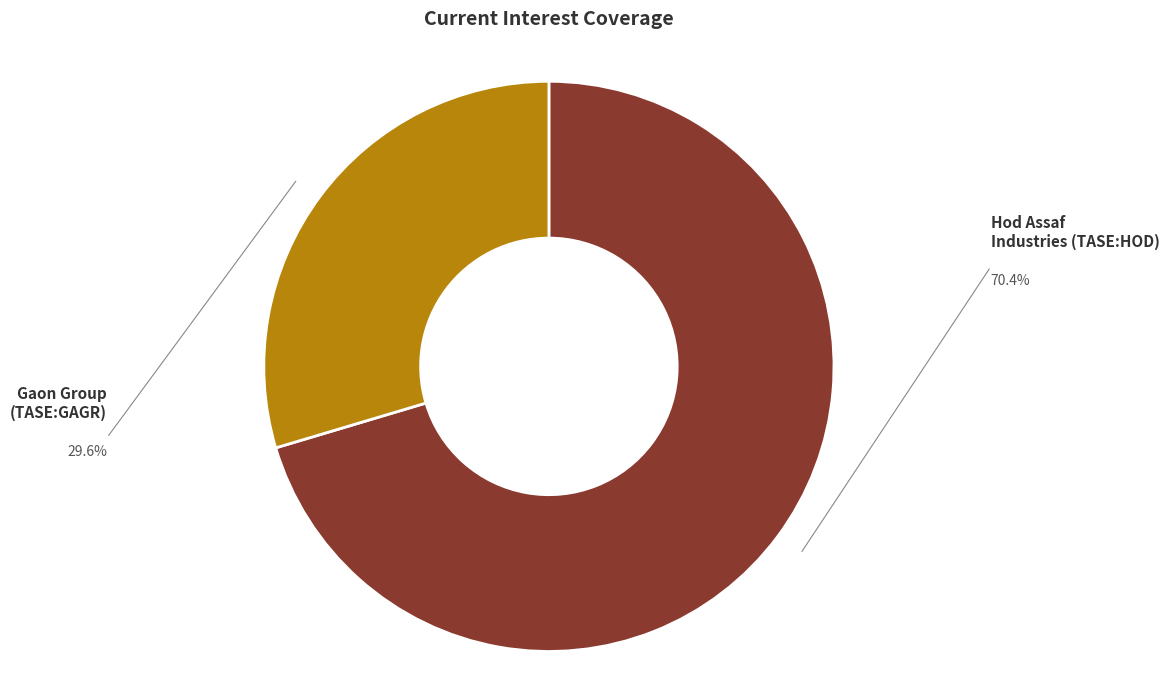

Is there a majority slice in this chart?

Yes